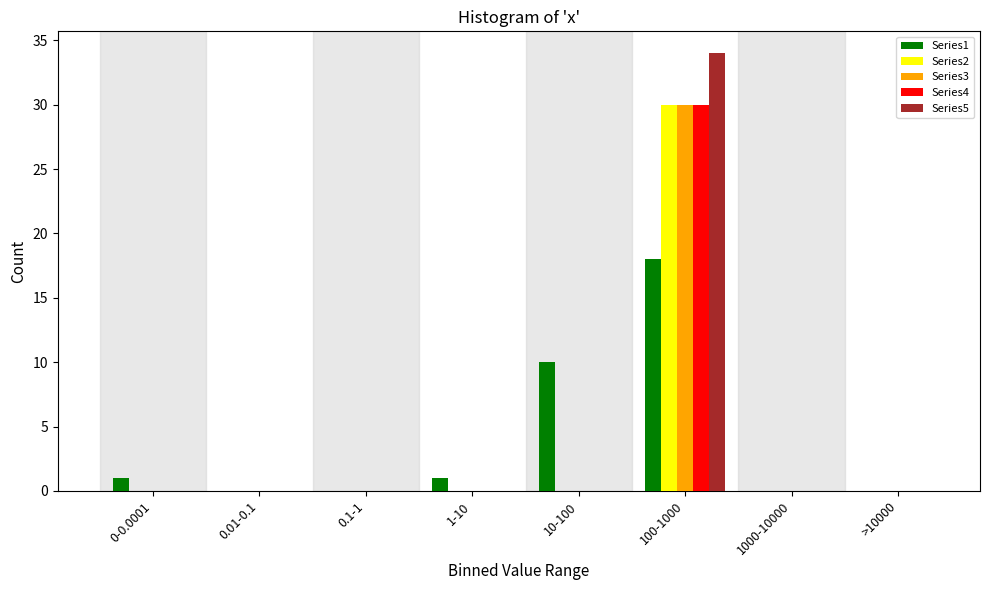

Is the value of Series1 at >10000 greater than the value of Series4 at 100-1000?

No